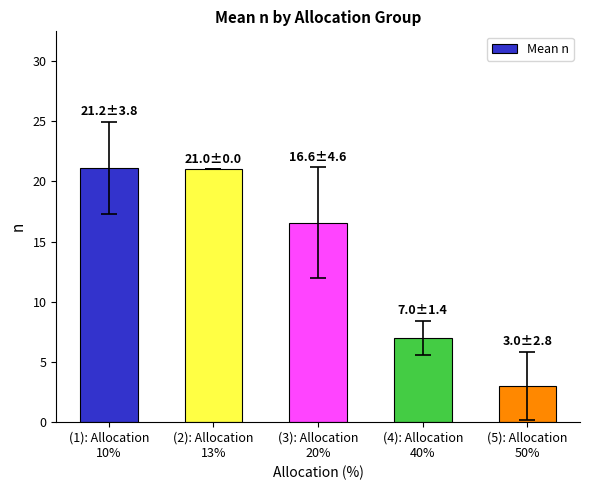

What is the value of the 3rd bar from the left?

16.6